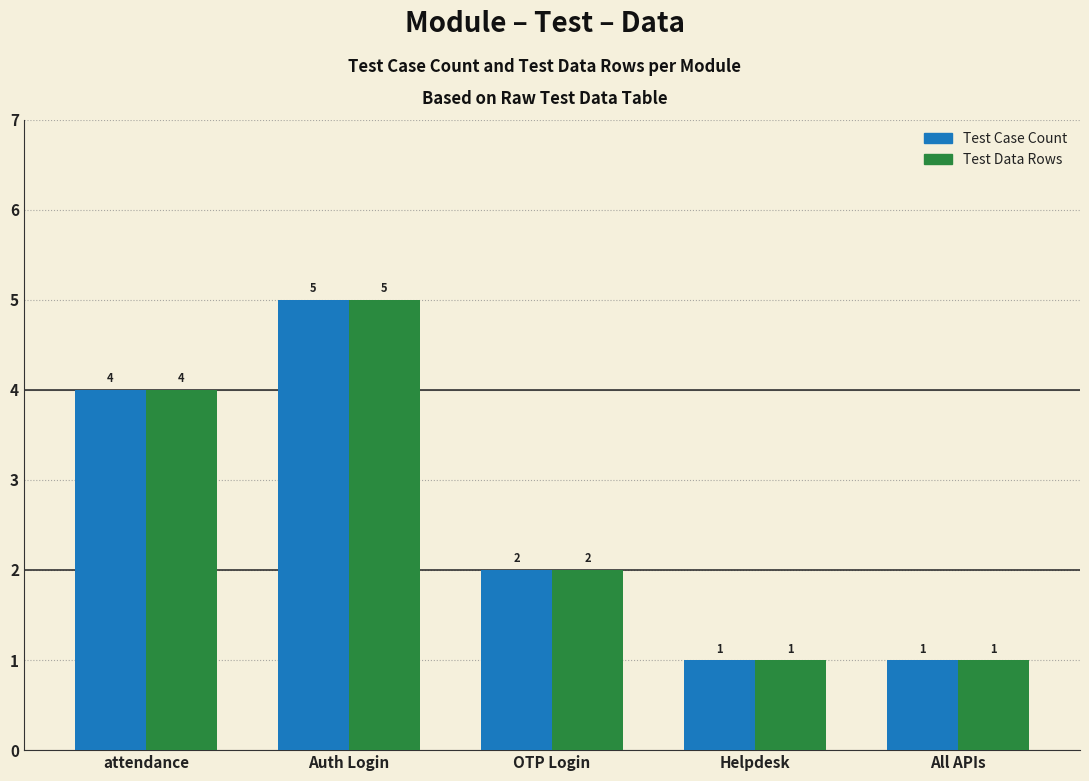

What is the highest value of the Test Case Count series?

5